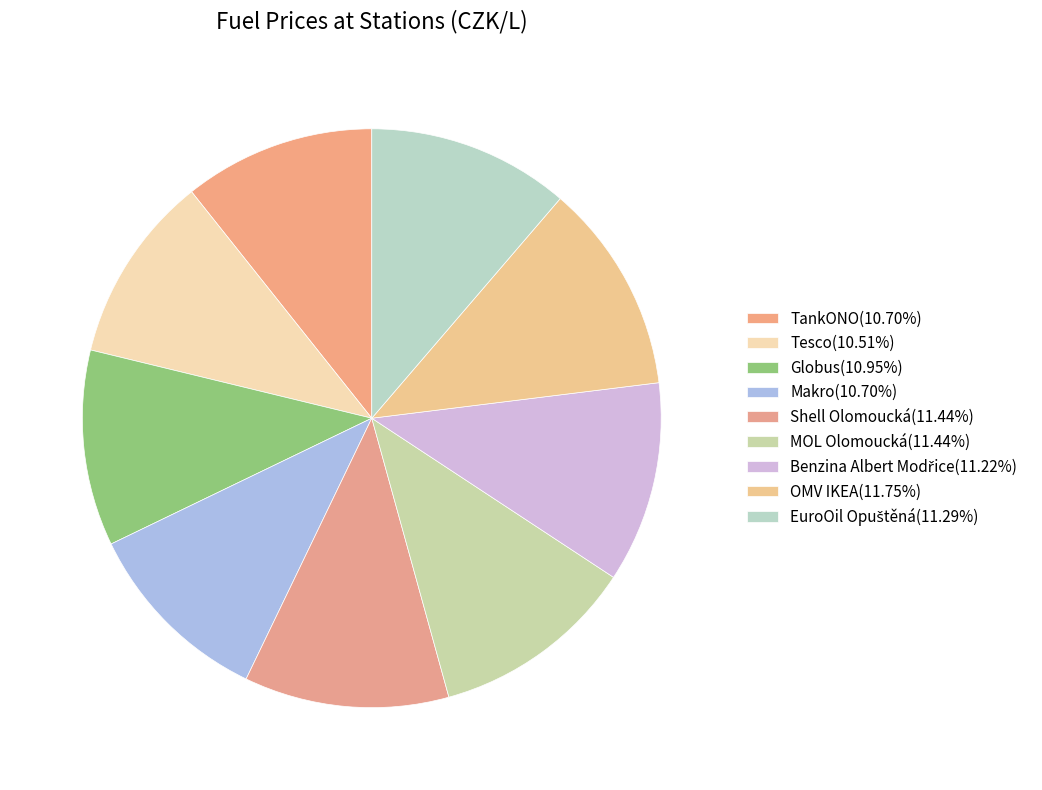

How many slices are in this pie chart?

9